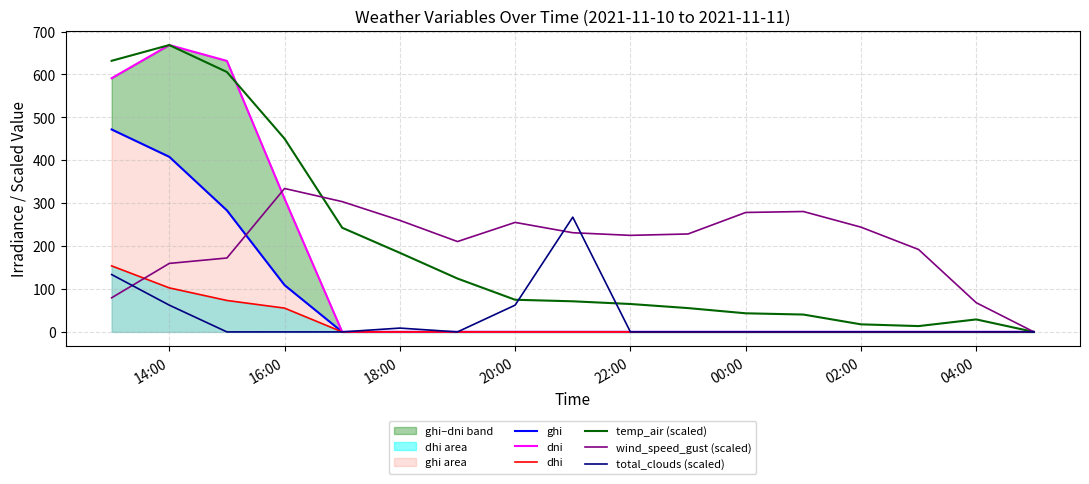

True or false: total_clouds (scaled) has a value of 62.4 at 14:00.

True